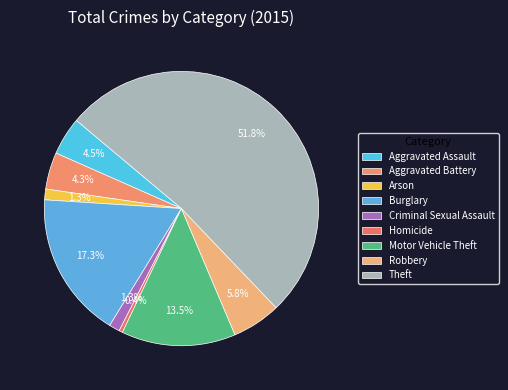

Is it true that Aggravated Battery is 4% of the pie?

True